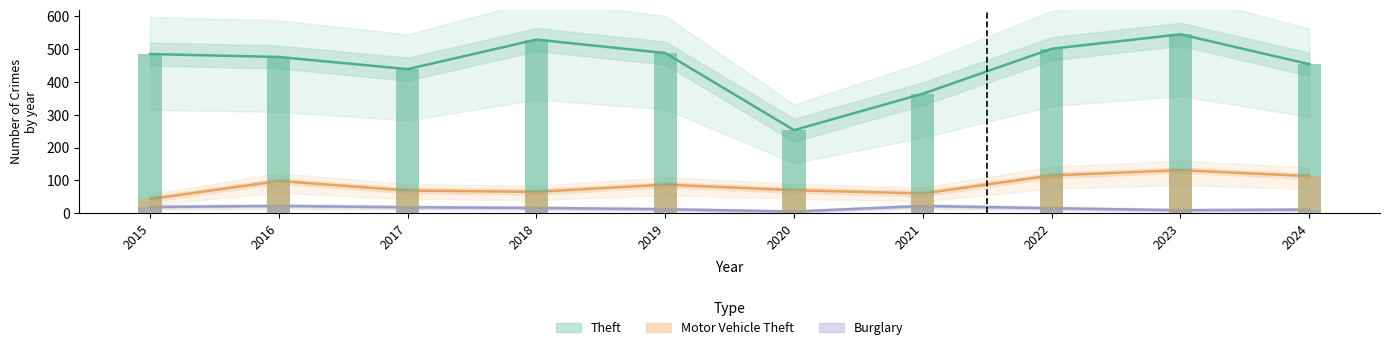

What is the approximate value of Burglary at 2019, to the nearest 5?

10